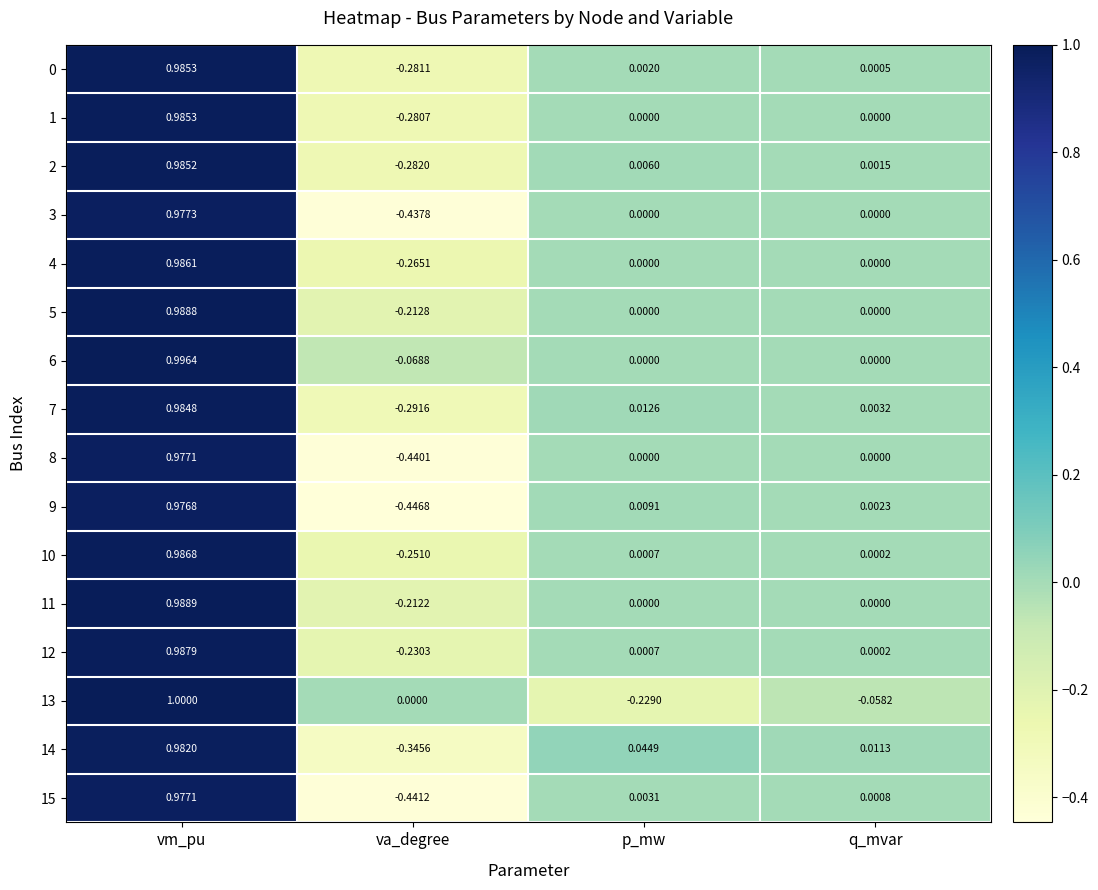

List the labels in order of 2 value, smallest first.

va_degree, q_mvar, p_mw, vm_pu